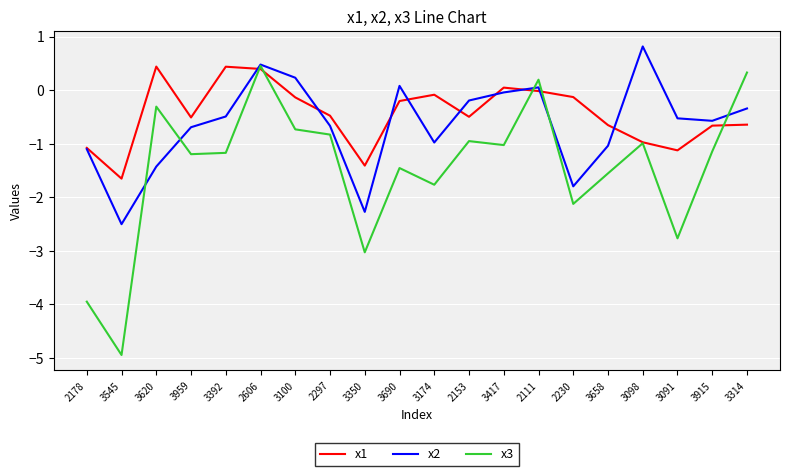

Rank the series by their average value, from lowest to highest.

x3, x2, x1